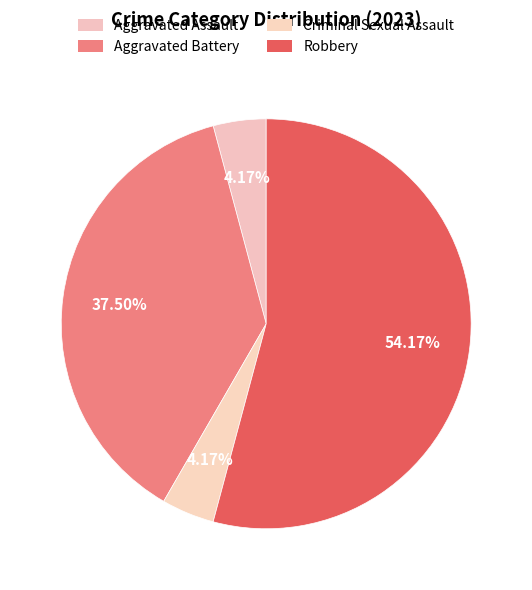

How many slices are in this pie chart?

4